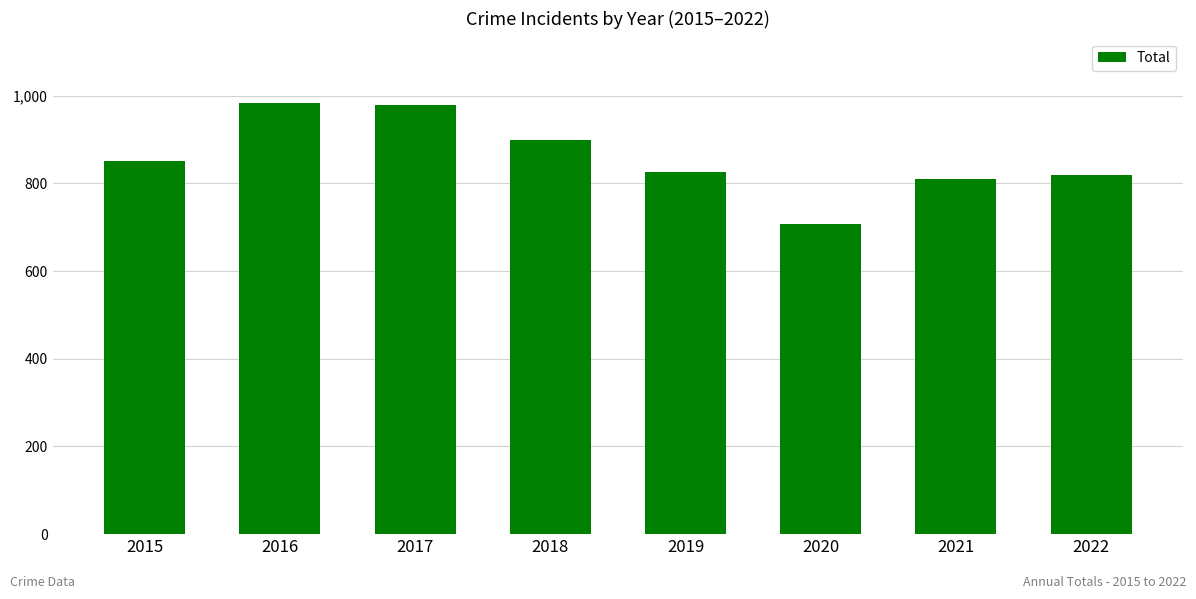

What is the sum of the values at 2021 and 2016?

1794